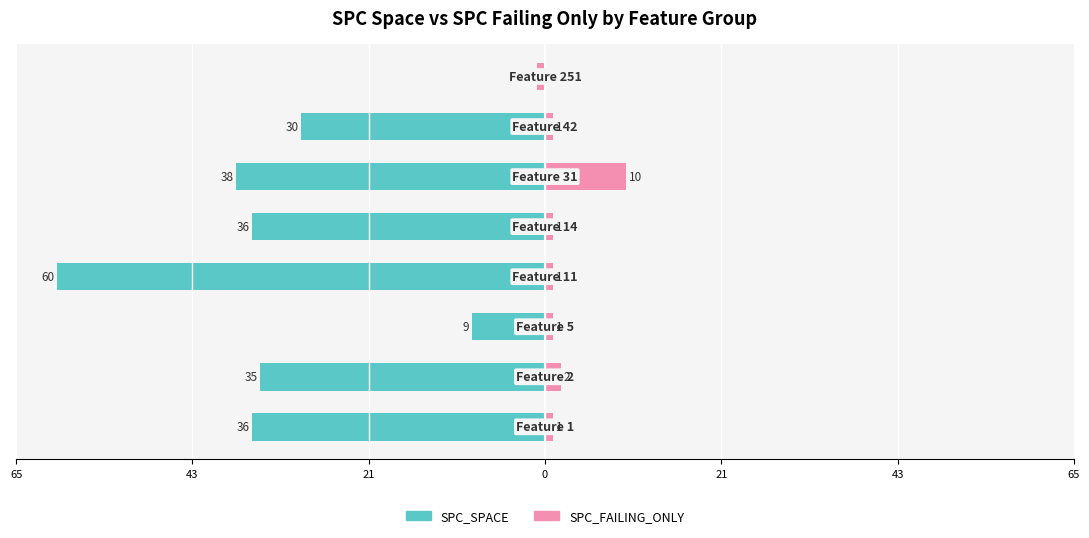

What is the highest value of the SPC_FAILING_ONLY series?

10